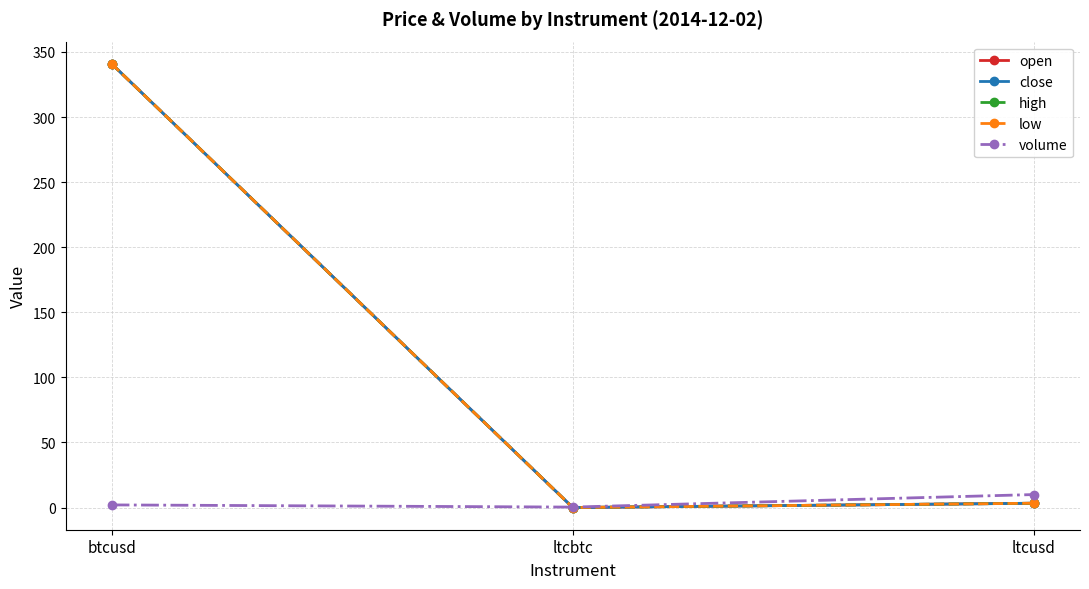

How many data points in low are above 3?

2